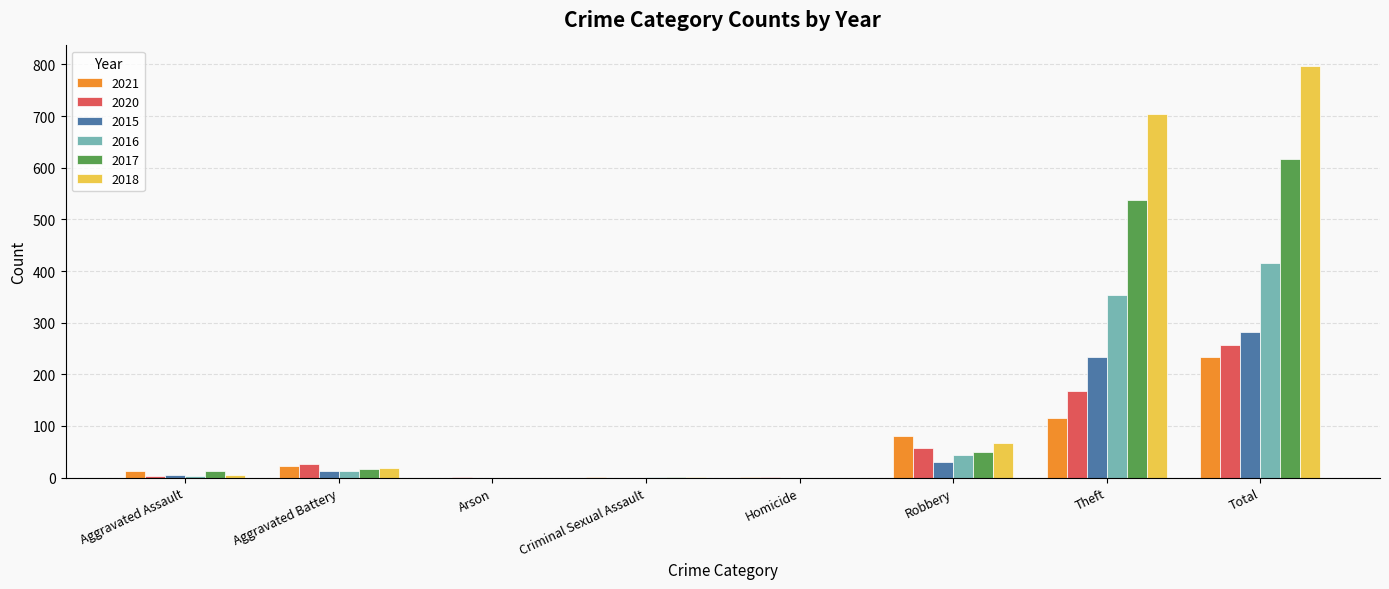

At which label is 2017 closest to 308?

Theft